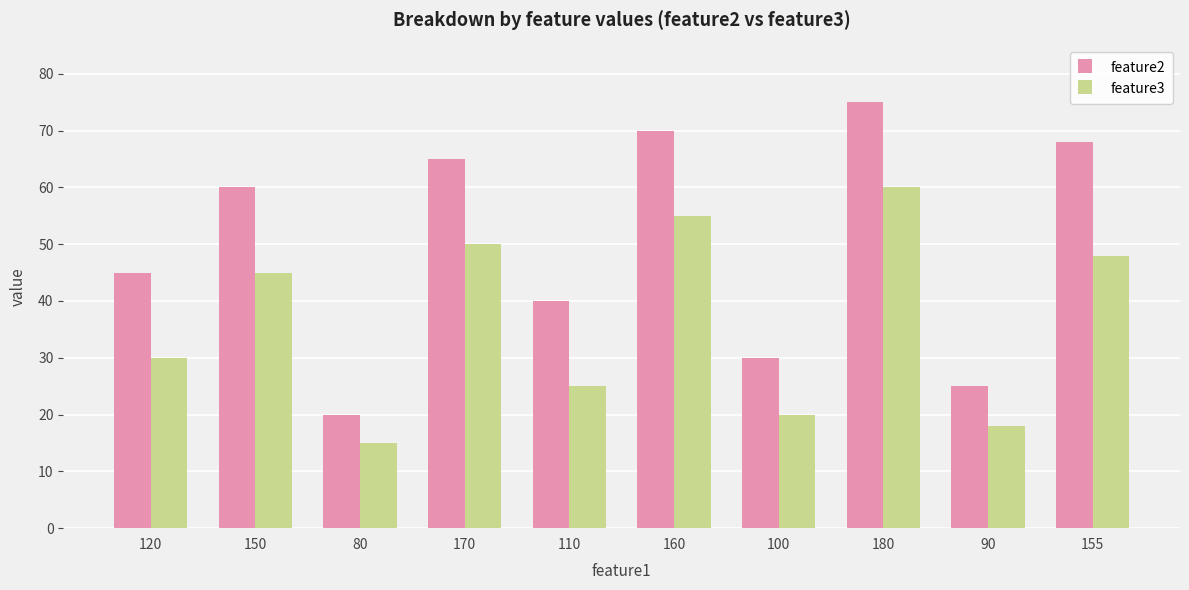

What is the difference between the highest and lowest values at 110?

15